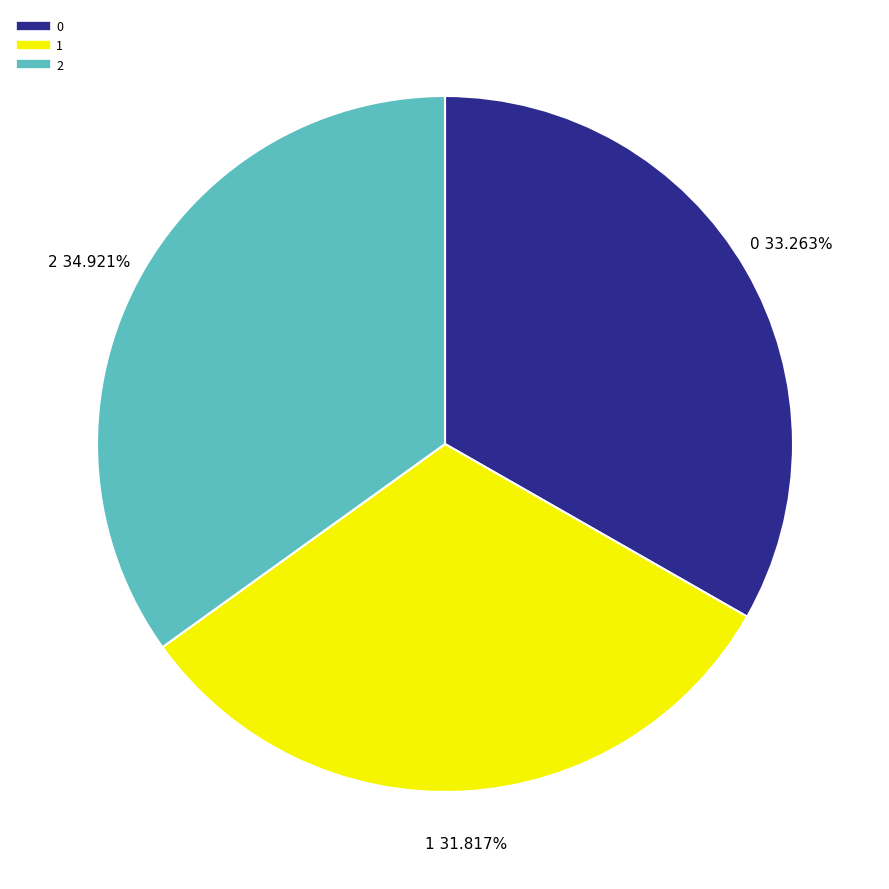

Rank the categories by value from lowest to highest.

1, 0, 2